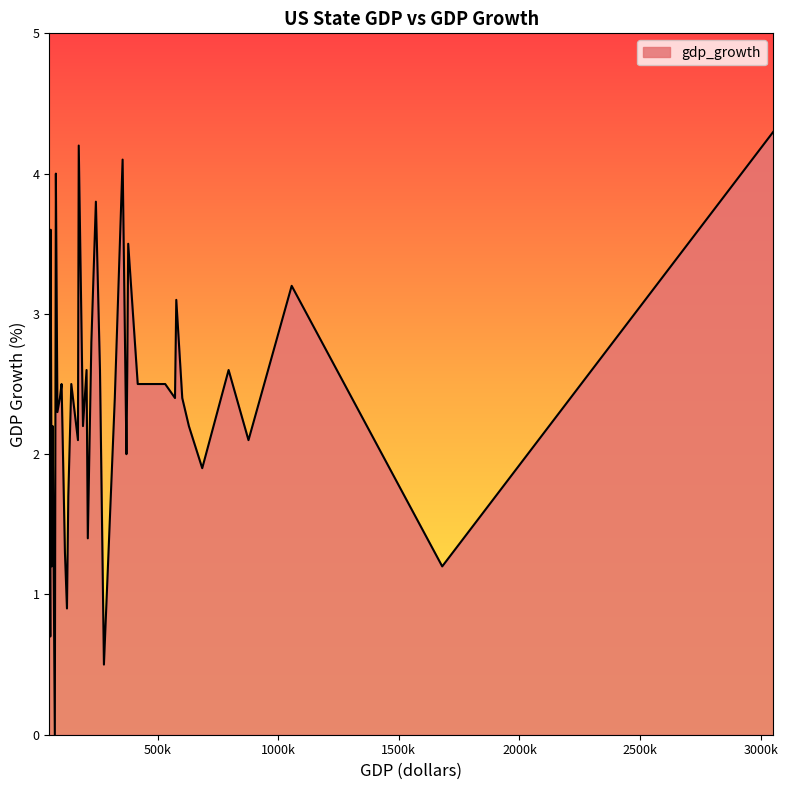

What is the greatest value displayed?

4.3